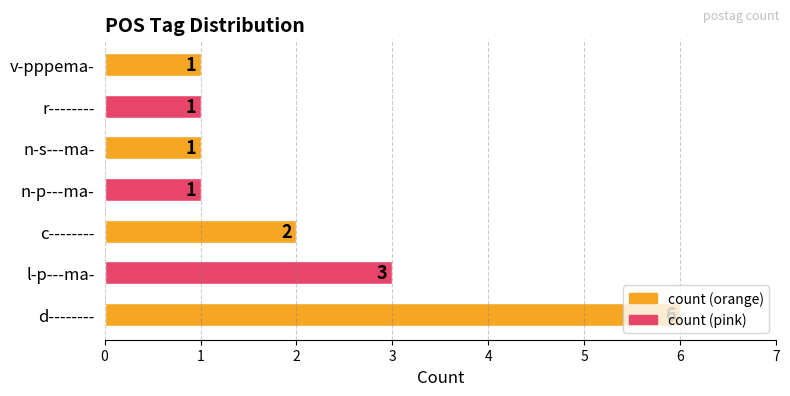

At which category does the chart reach its peak across all series?

d--------